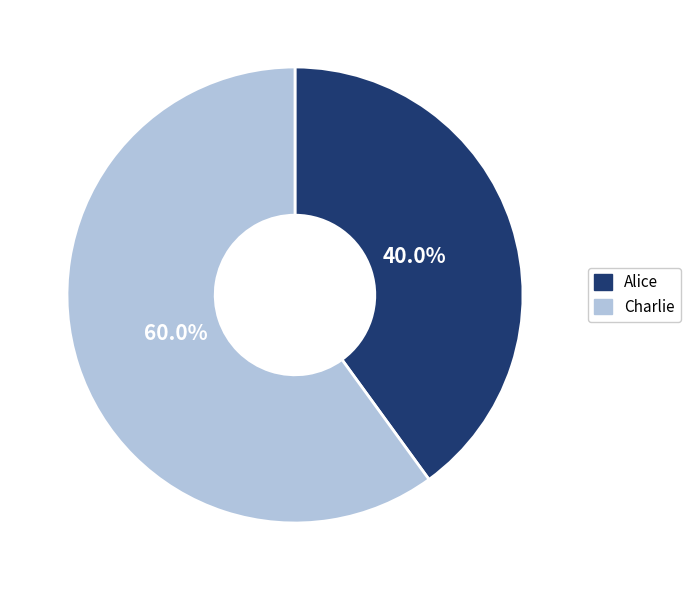

The Charlie slice represents 66% of the pie. True or false?

False